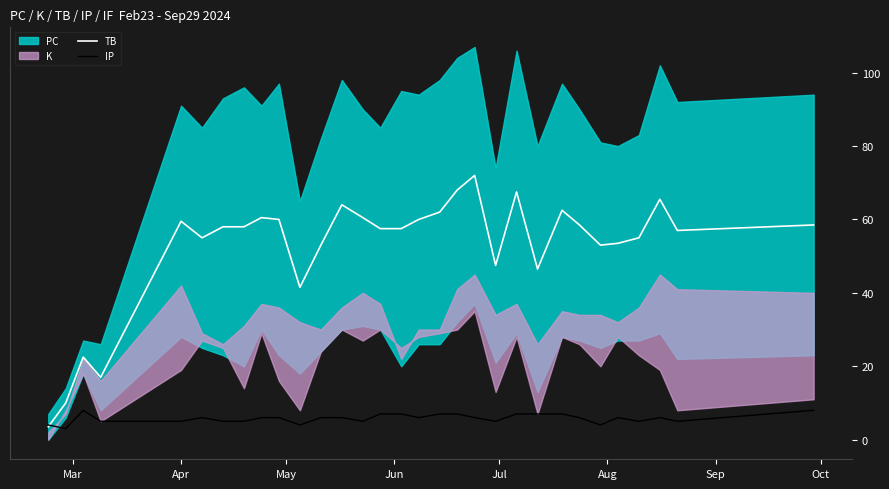

How many interior local valleys does the IP series have?

8